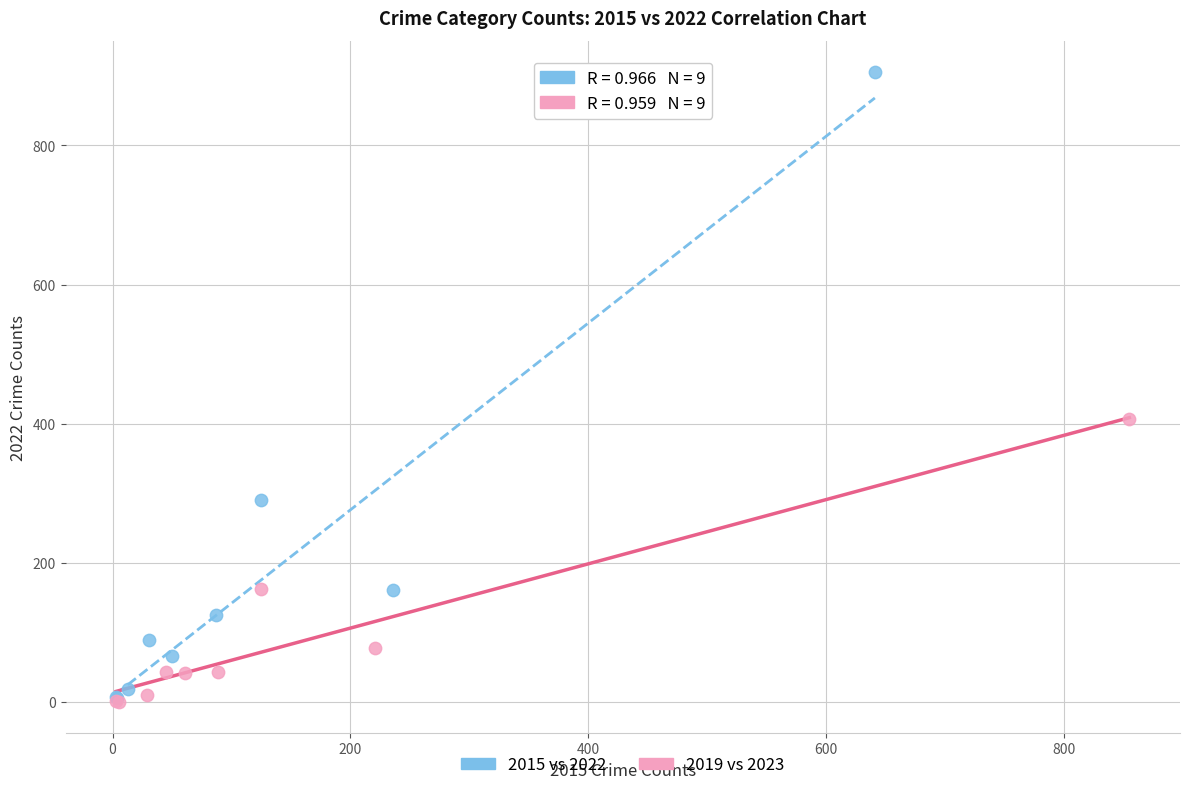

Which series has the widest spread of Y values?

2015 vs 2022